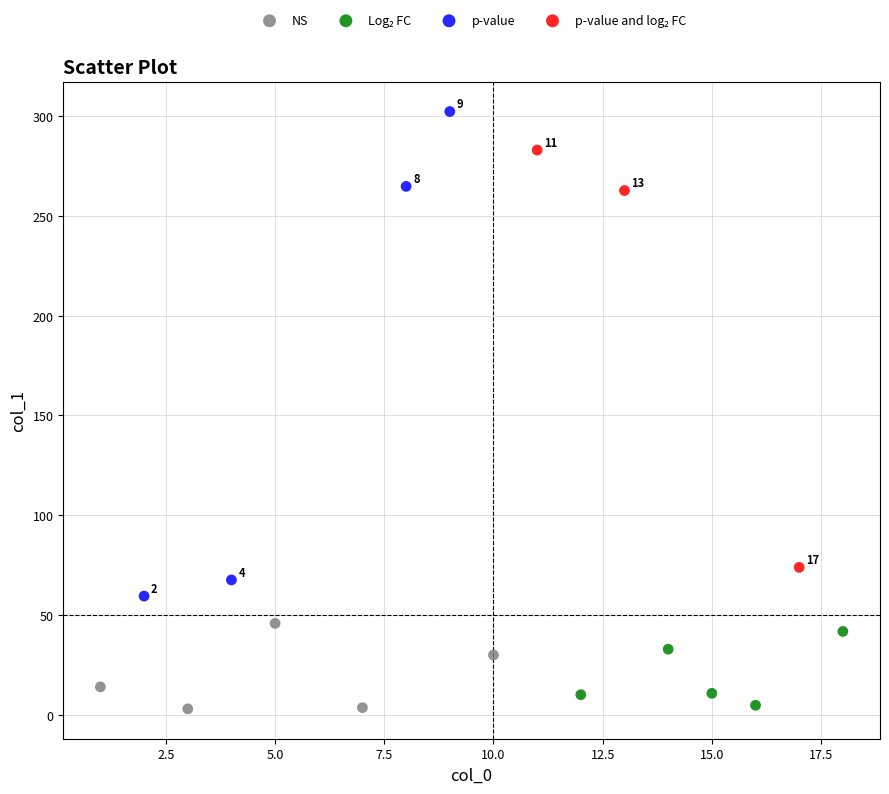

Which series reaches the maximum Y coordinate?

p-value